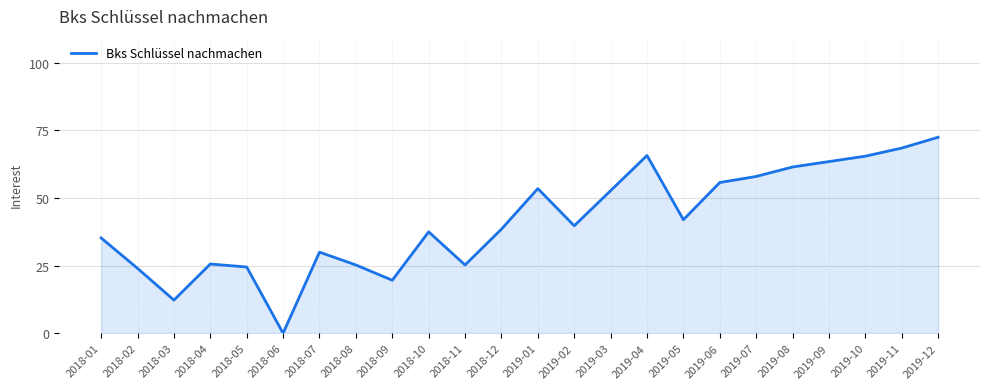

How many positive values are there?

23